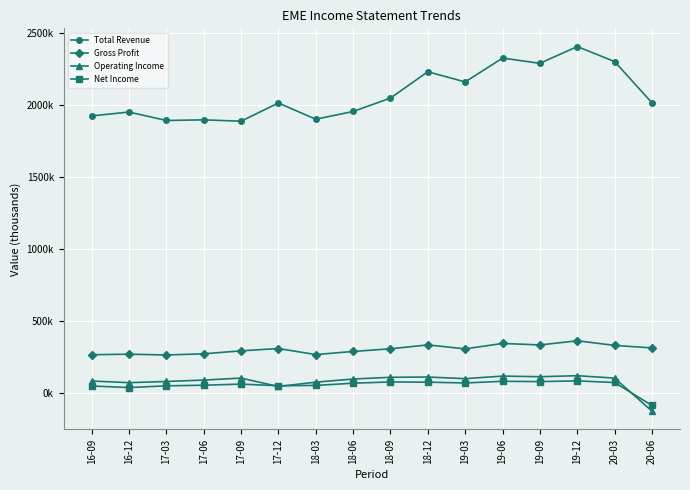

True or false: Net Income and Gross Profit cross at least once.

False